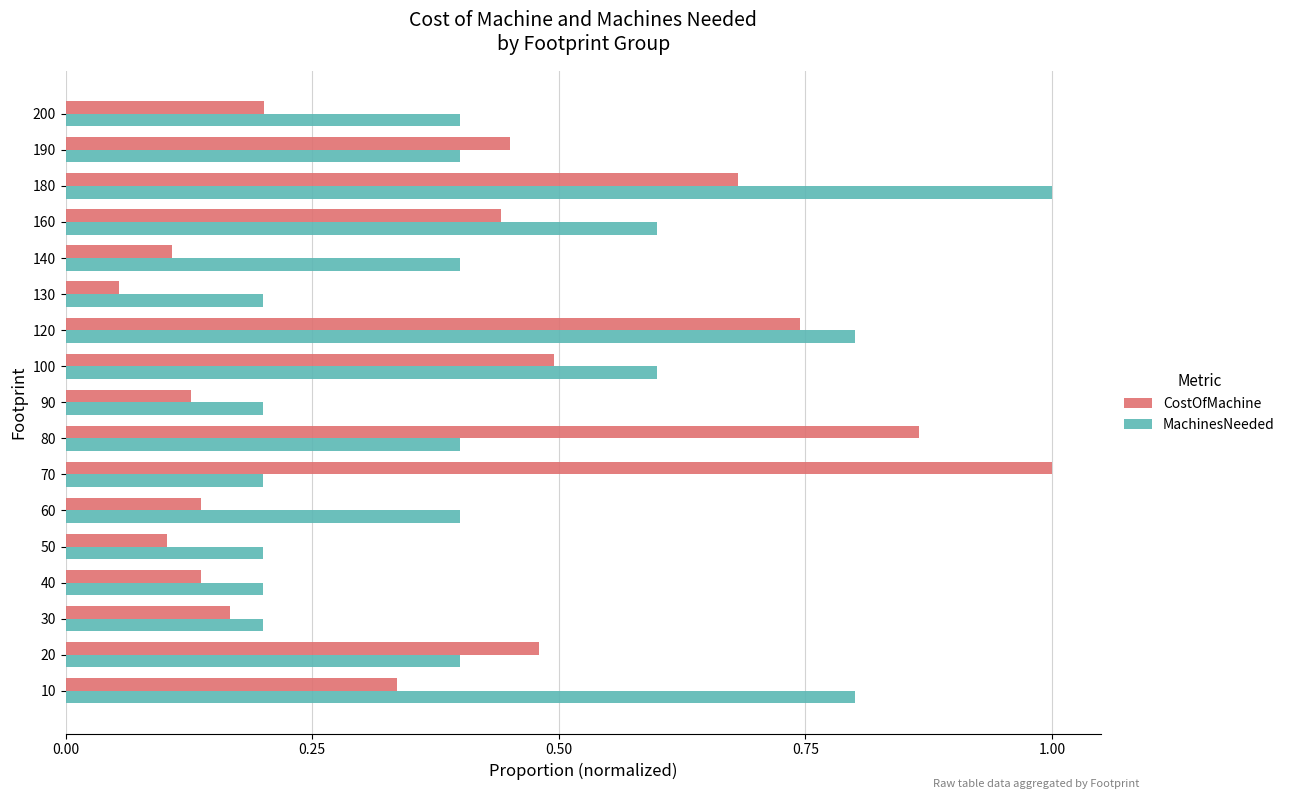

List the series in order of their overall mean, highest first.

MachinesNeeded, CostOfMachine